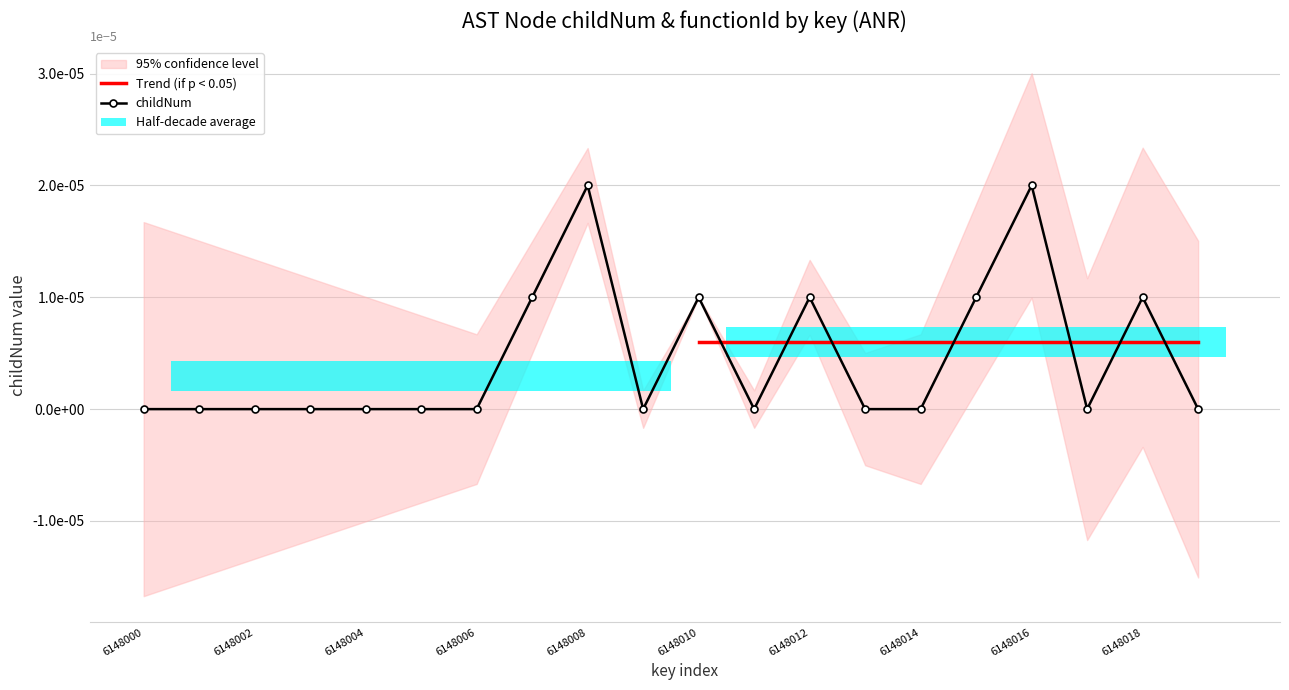

Are the bars grouped side by side (vs. stacked)?

No